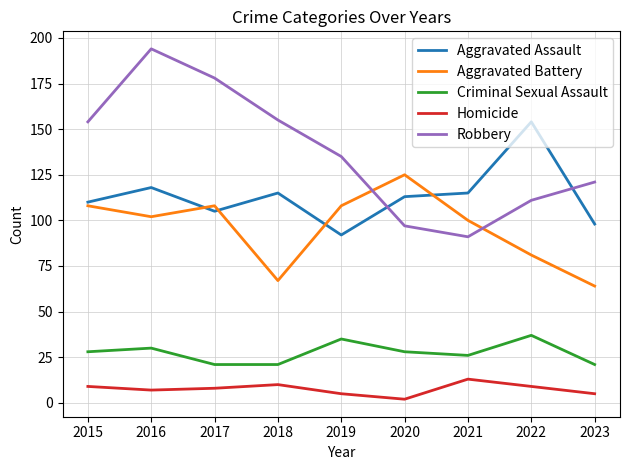

Reading left to right, what are all the values shown in this chart?

Aggravated Assault: 110	118	105	115	92	113	115	154	98
Aggravated Battery: 108	102	108	67	108	125	100	81	64
Criminal Sexual Assault: 28	30	21	21	35	28	26	37	21
Homicide: 9	7	8	10	5	2	13	9	5
Robbery: 154	194	178	155	135	97	91	111	121